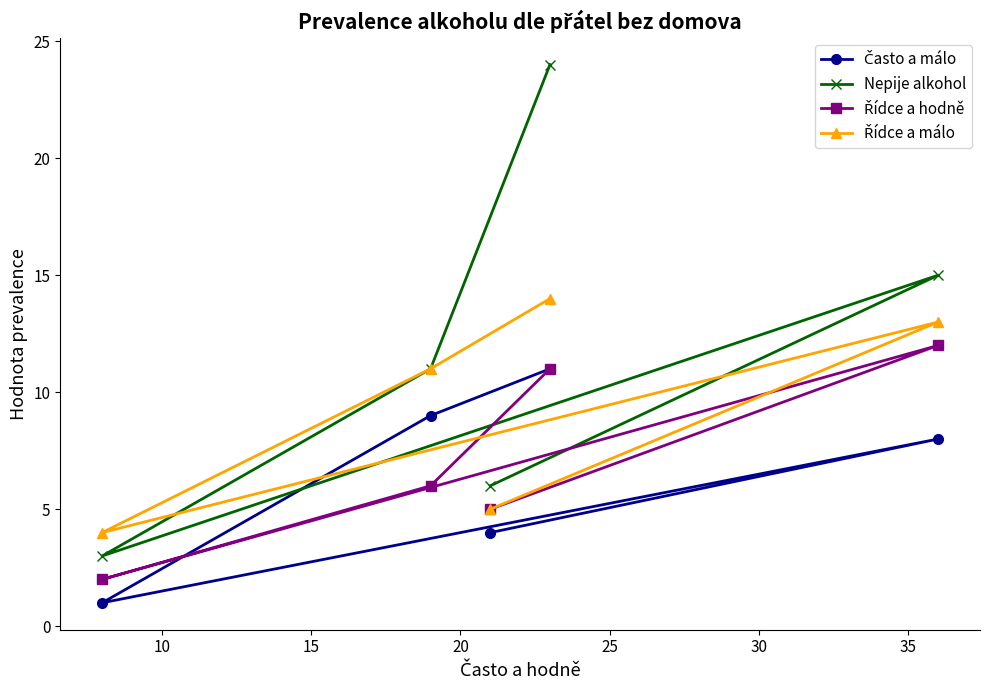

Is this an area chart (filled region under the line)?

No